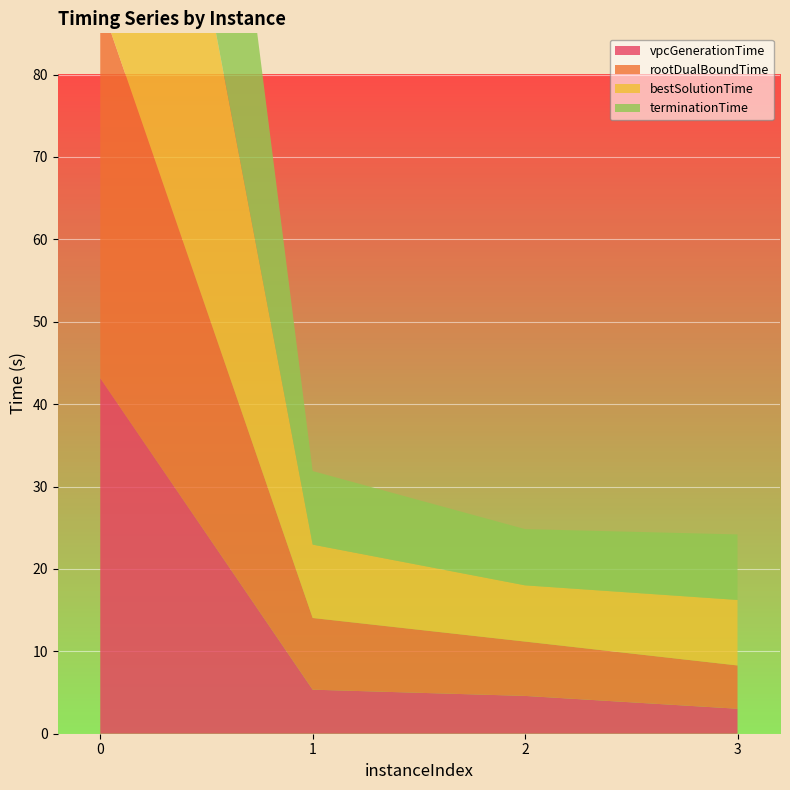

Reading left to right, transcribe all the data shown in this chart.

vpcGenerationTime: 43.2	5.3	4.6	3.0
rootDualBoundTime: 45.7	8.7	6.6	5.3
bestSolutionTime: 70.5	8.9	6.8	8.0
terminationTime: 76.1	8.9	6.8	8.0